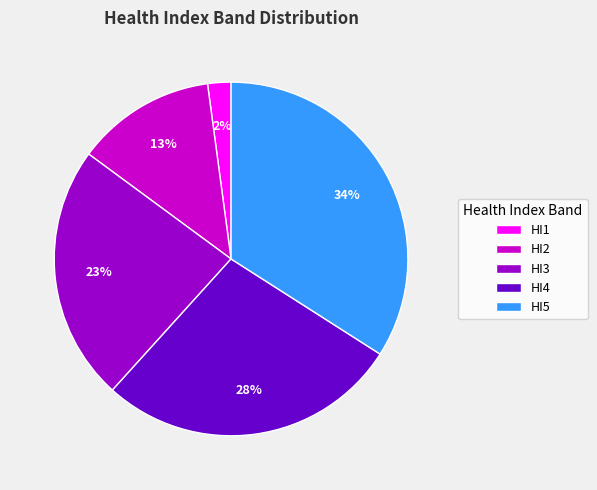

Is it true that HI3 is 17% of the pie?

False